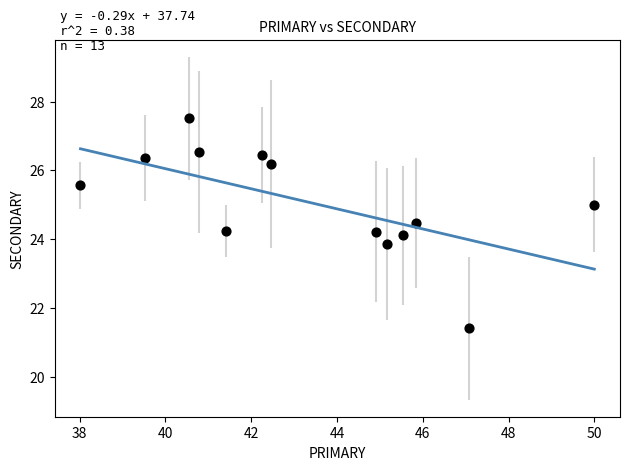

What is the range of X values (max minus min)?

12.0